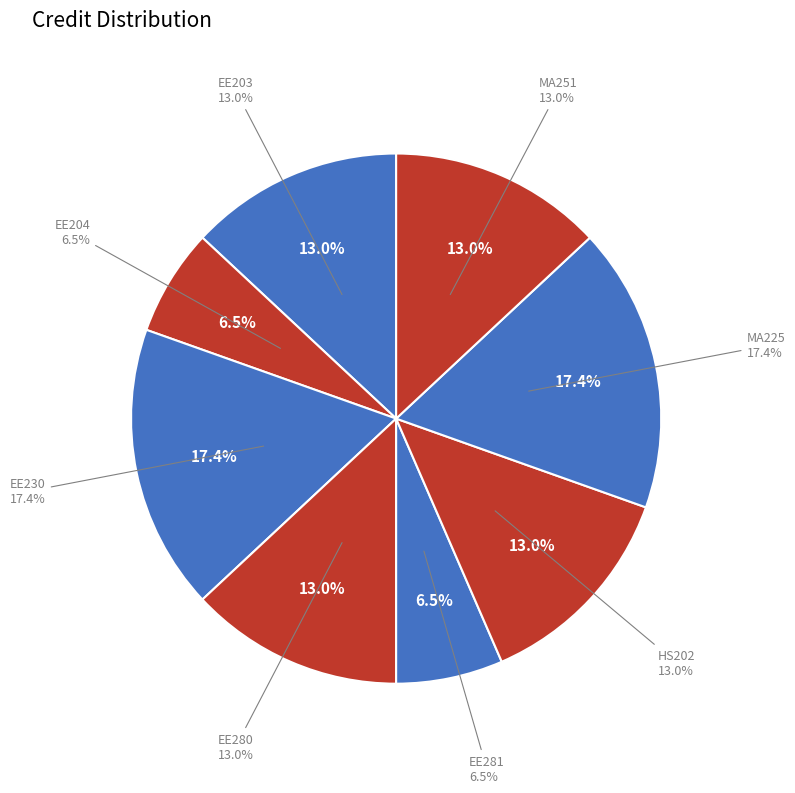

Rank the categories by value from lowest to highest.

EE204, EE281, EE203, EE280, HS202, MA251, EE230, MA225